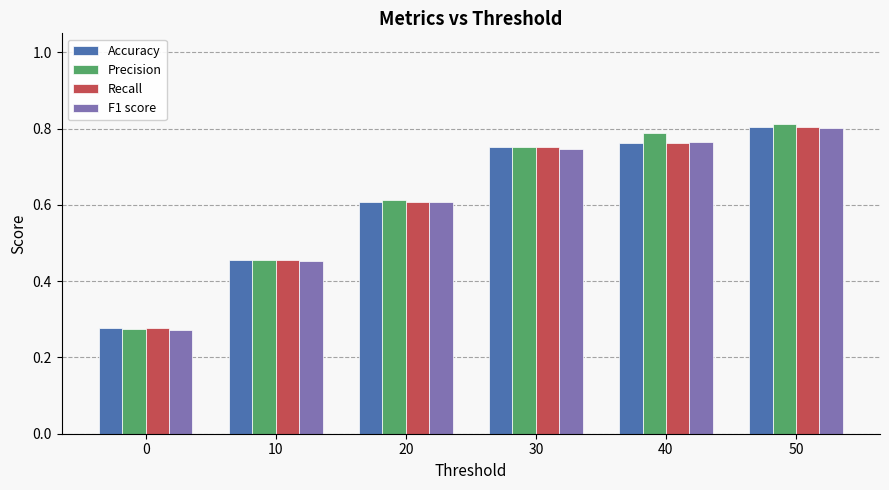

What is the sum of the Accuracy values at 30 and 10?

1.2